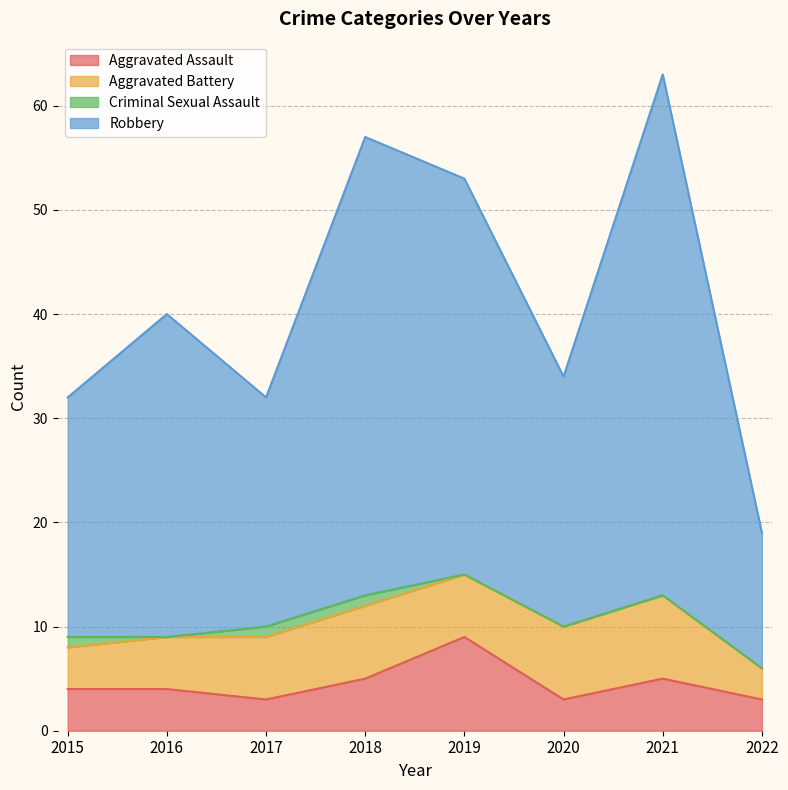

The Aggravated Assault series shows 3 at 2018. True or false?

False